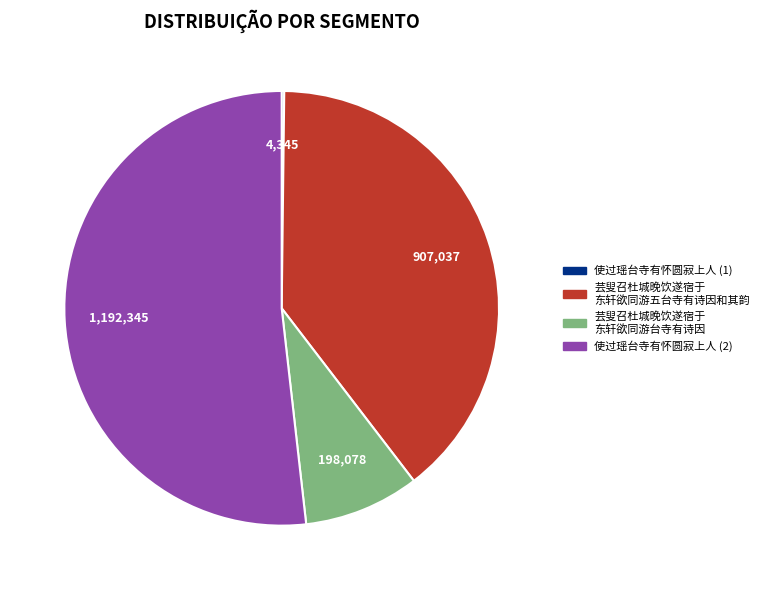

Does any single category account for the majority?

Yes